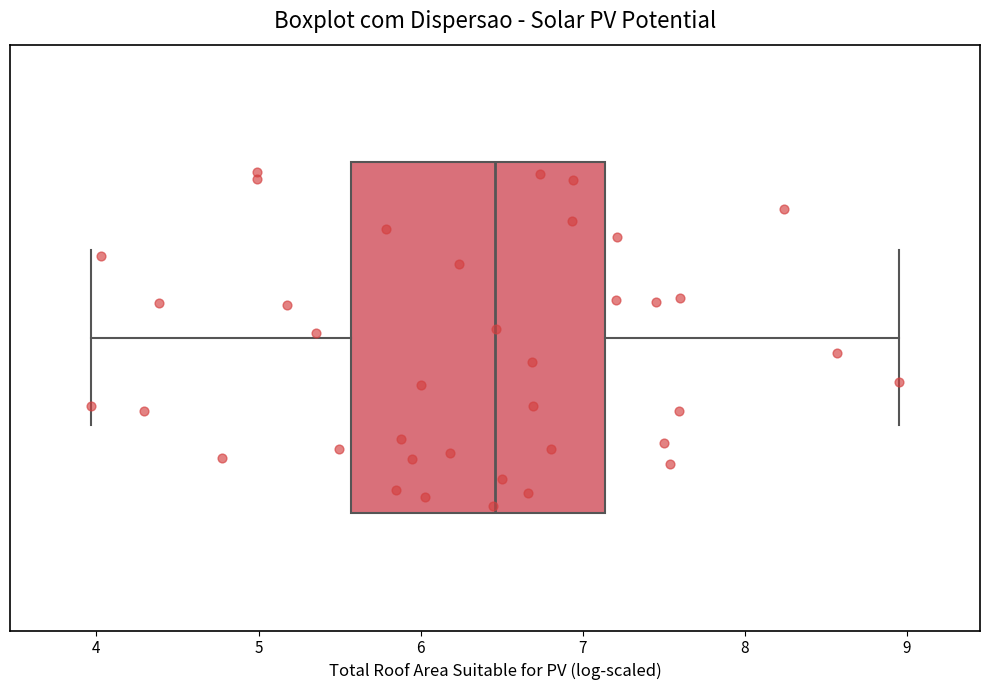

Read this box plot against the x-axis: the position of the median line, the range covered by the box, and the ends of both whiskers. The values are not printed on the chart, so give them approximately, as read against the axis.

median 6.5, box 5.6 to 7.1, whiskers 4.0 to 8.9